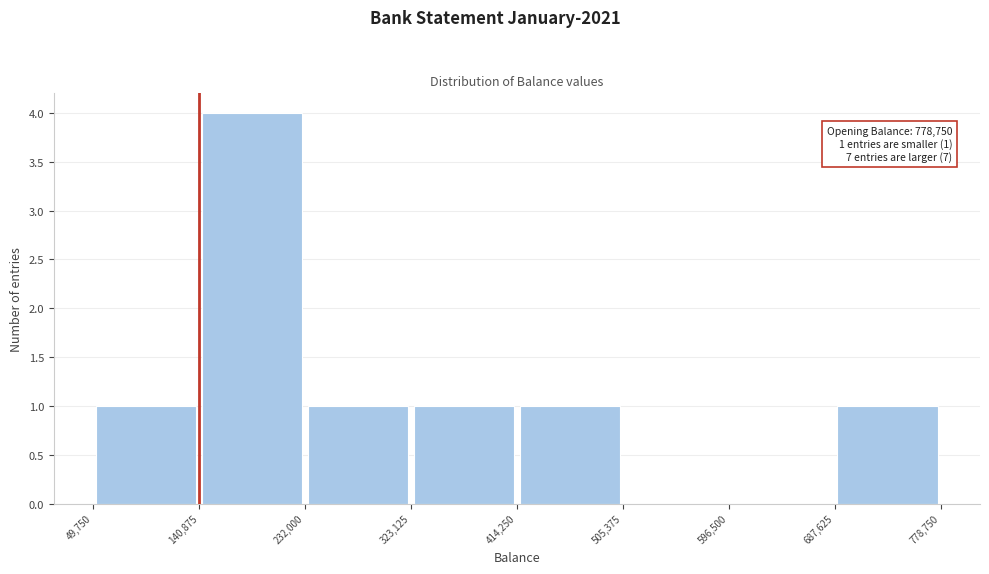

Over which range of the x-axis is the bar tallest?

140,875 to 232,000